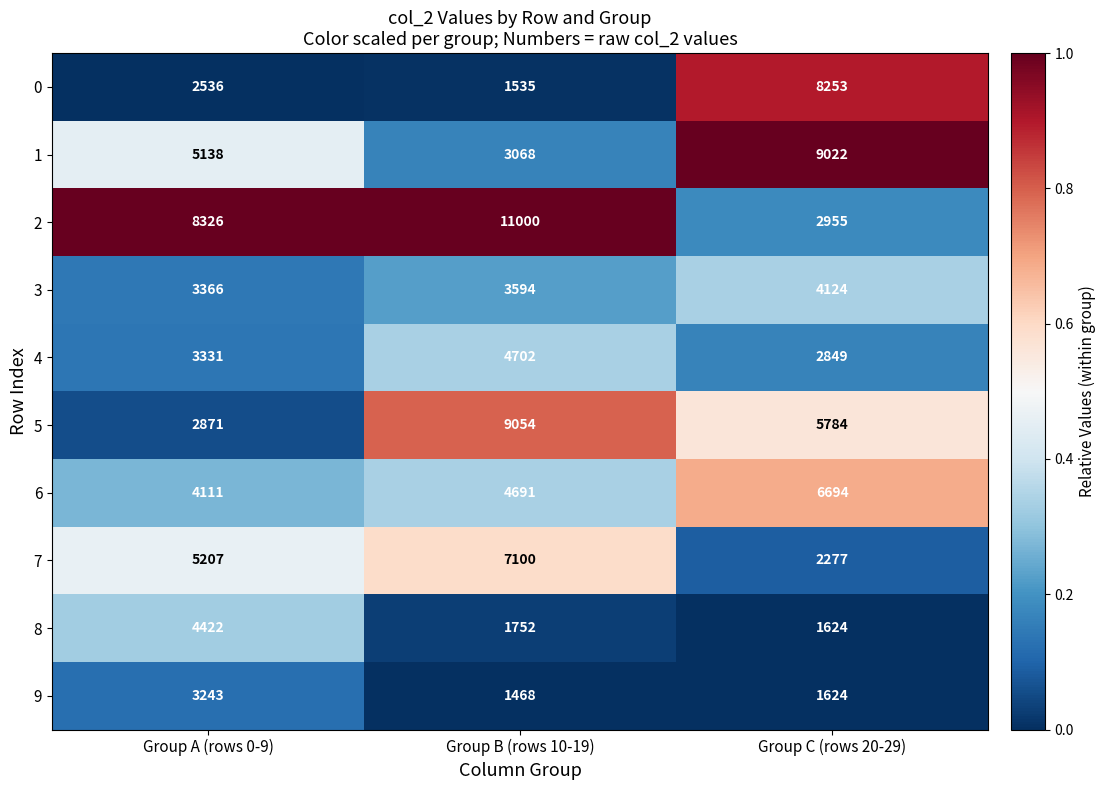

Is it true that 6 equals 4691 at Group B (rows 10-19)?

True